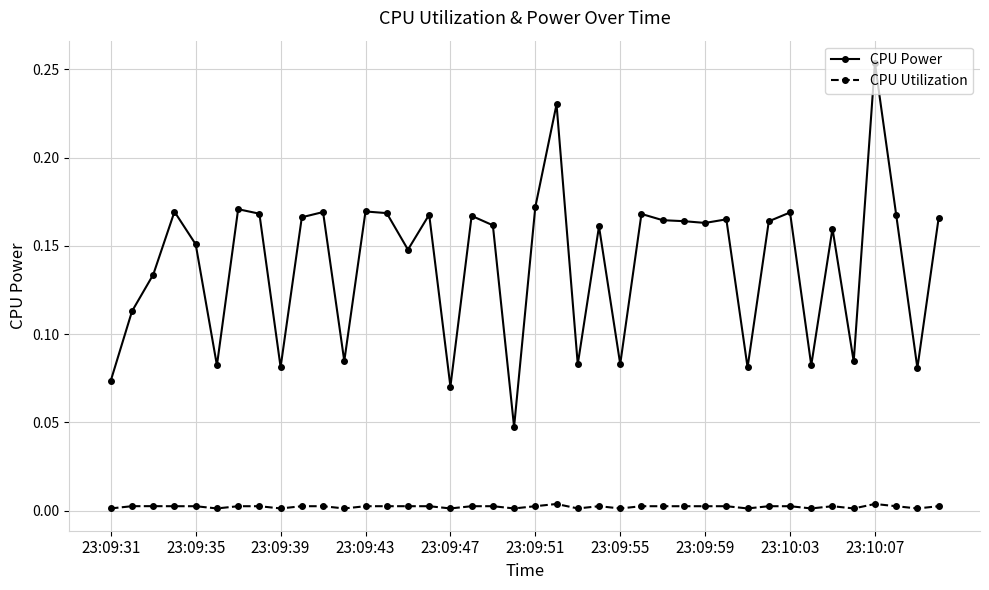

Which series has the widest spread of values?

CPU Power